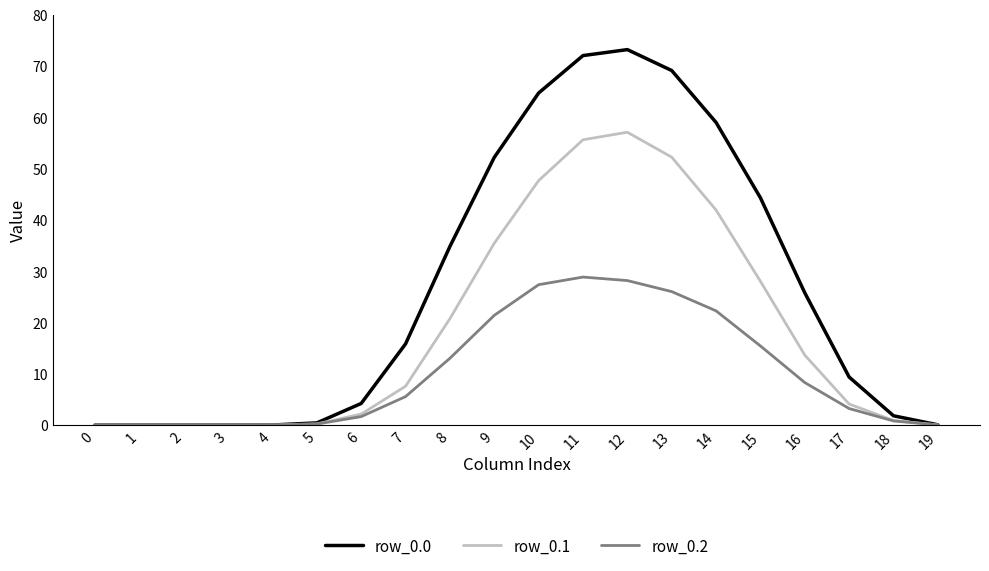

True or false: row_0.1 has a value of 0.0 at 0.

True